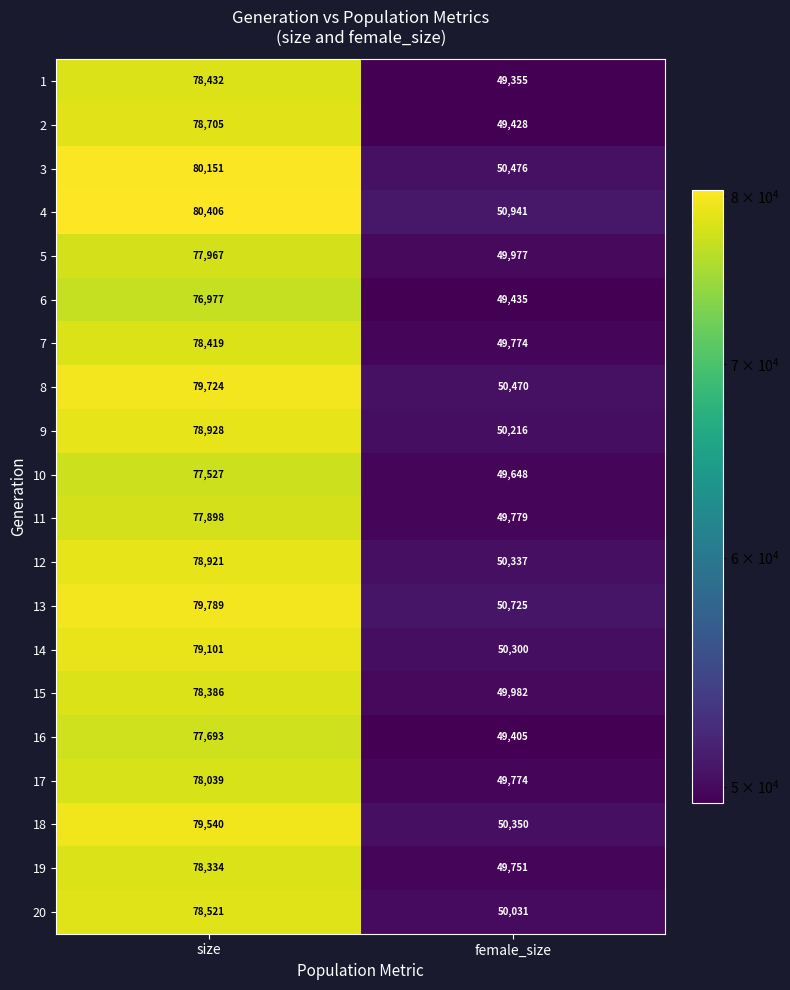

The 9 series shows 78928 at size. True or false?

True